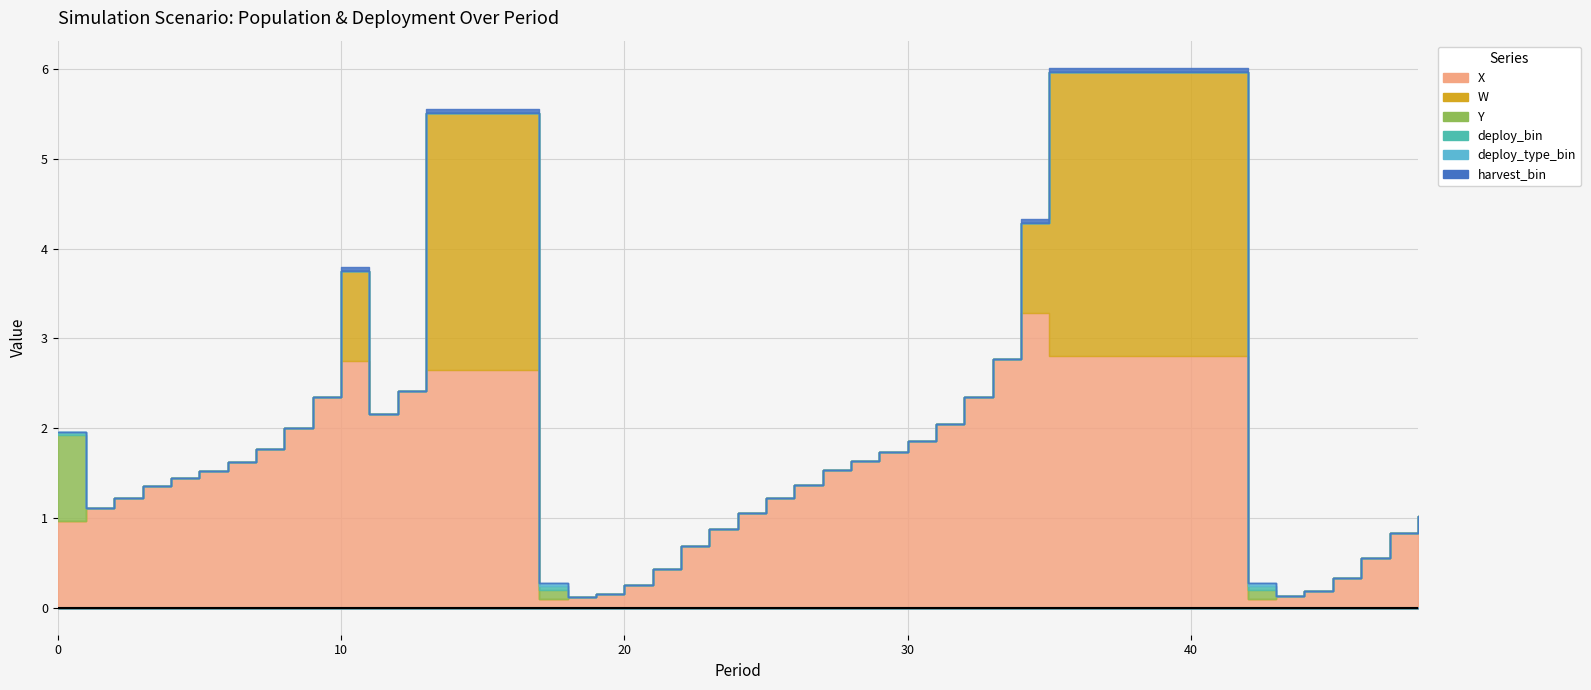

Which has a higher value, 1 or 8?

8